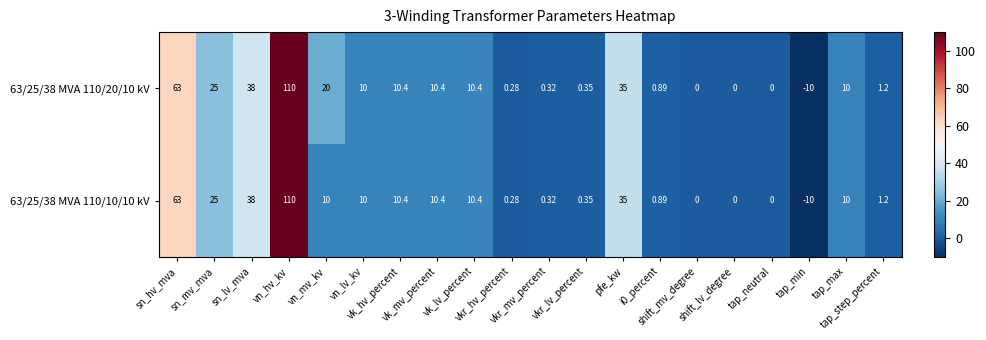

How many distinct data groups are displayed?

2